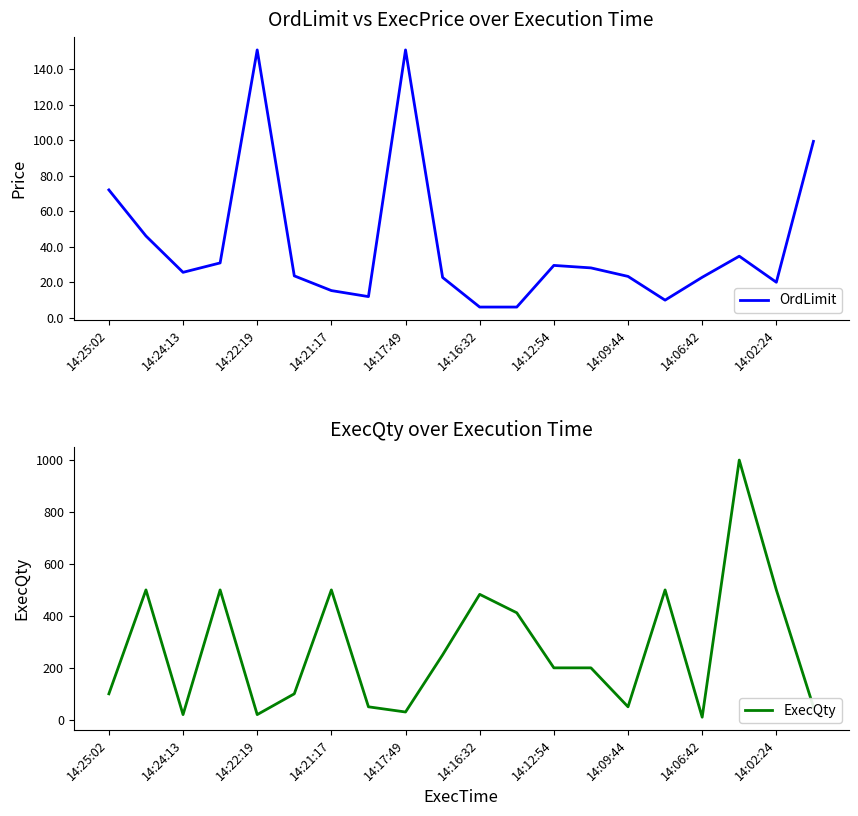

Rank the series by their average value, from highest to lowest.

ExecQty, OrdLimit